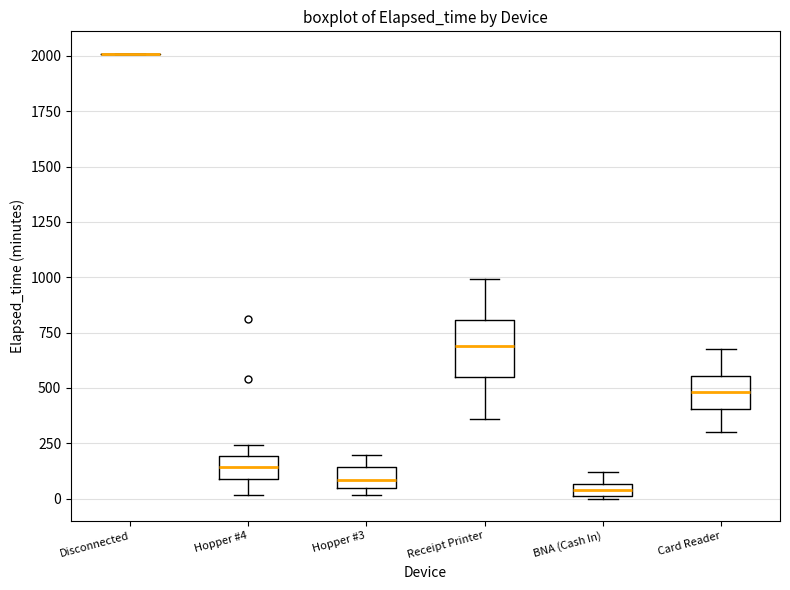

Which box is the tallest, from its lower edge to its upper edge?

Receipt Printer